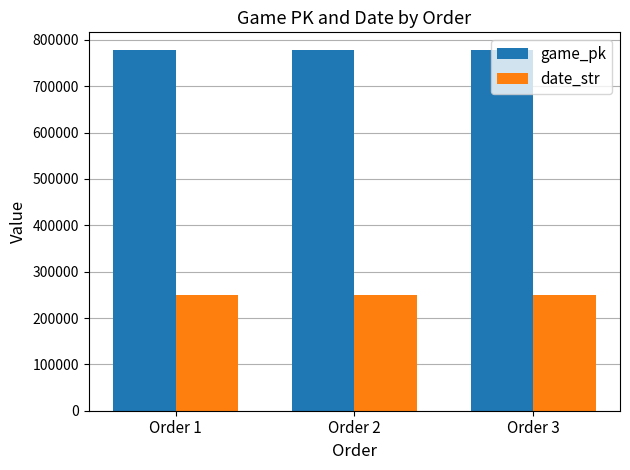

Are the bars grouped side by side (vs. stacked)?

Yes